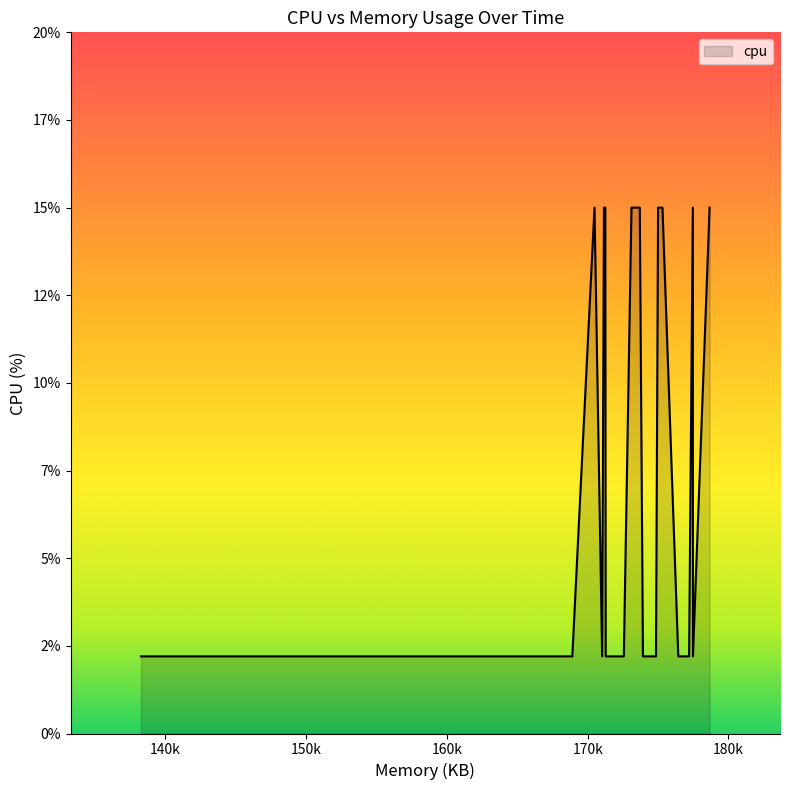

Is this an area chart (filled region under the line)?

Yes